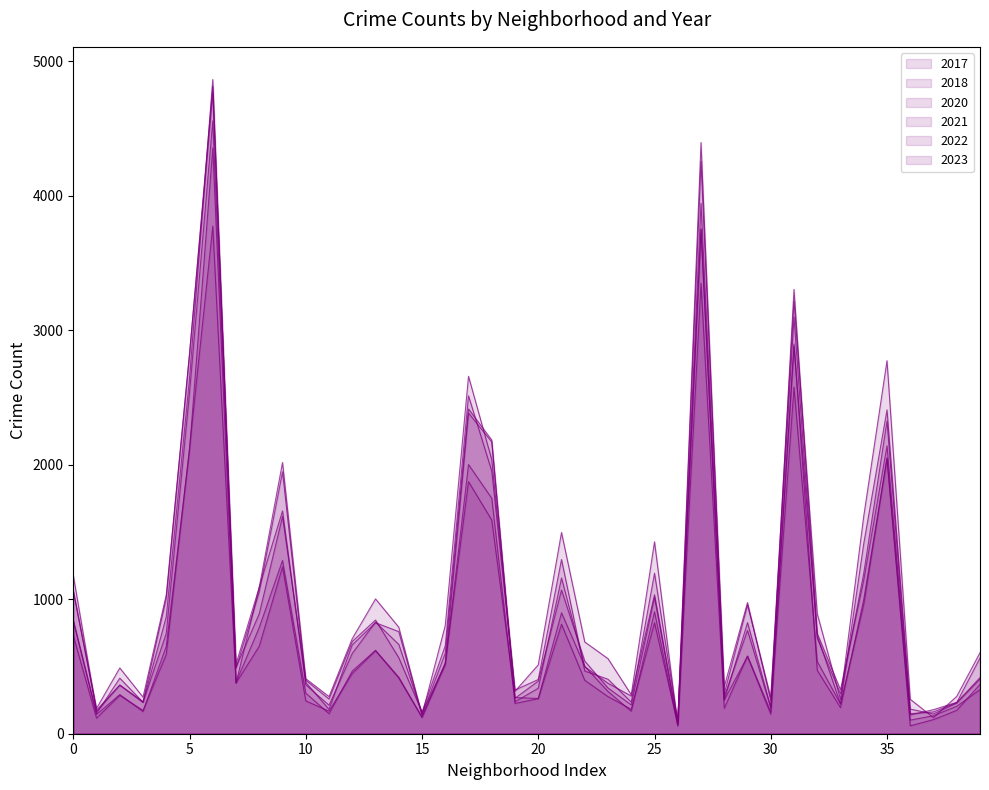

Reading left to right, what are all the values shown in this chart?

2021: 730	116	285	173	590	2123	3773	377	651	1240	244	168	448	617	414	121	528	1874	1588	269	262	899	501	314	167	907	57	3349	189	578	163	2577	537	221	961	2052	101	134	204	328
2022: 842	151	413	234	746	2535	4556	494	892	1615	398	258	686	845	565	161	654	2512	1952	325	403	1295	466	405	235	1193	94	3747	249	826	199	2881	729	222	1414	2407	183	147	228	406
2023: 1066	188	489	272	1033	2826	4763	518	1089	2016	409	276	707	1002	792	140	805	2657	2037	316	512	1496	682	558	290	1427	64	3943	297	958	270	3217	892	255	1618	2773	256	120	278	602
2017: 1178	164	362	238	1008	2819	4812	486	1056	1947	381	181	661	825	759	139	598	2414	2183	238	338	1158	498	375	280	1033	82	4254	350	975	246	3098	709	297	1193	2325	149	162	232	563
2018: 1060	175	361	232	870	2642	4863	376	1091	1656	364	212	597	830	664	154	518	2384	2169	264	391	1068	540	340	214	1013	70	4395	276	768	192	3303	745	327	1142	2140	139	179	233	417
2020: 842	143	291	165	651	2109	4354	382	790	1288	302	149	466	620	420	123	515	2001	1750	225	261	814	397	276	182	825	70	3754	251	575	145	2897	471	194	1000	2043	59	105	174	367